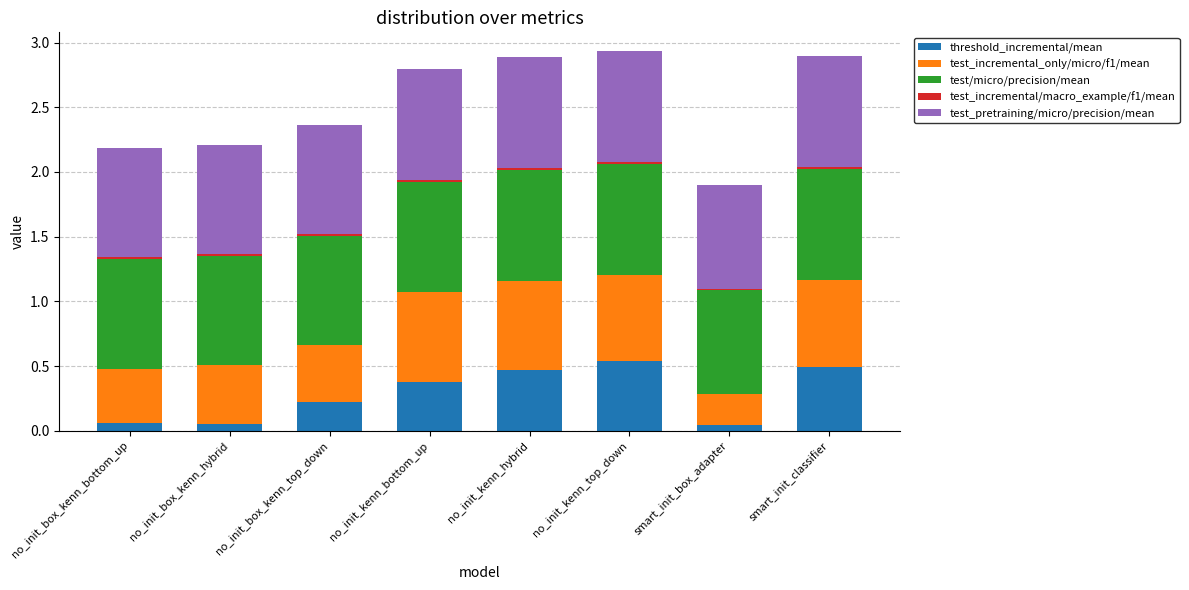

How many distinct data groups are displayed?

5